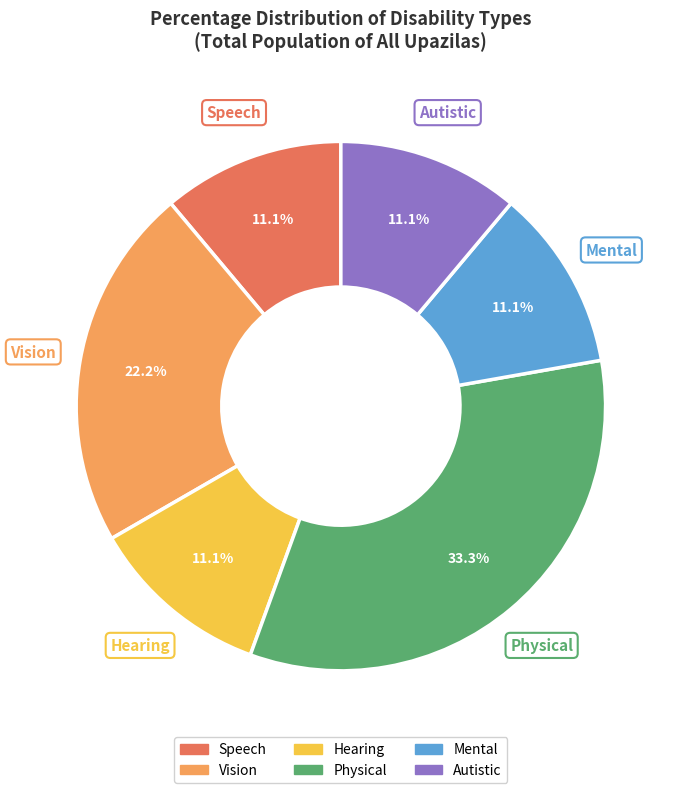

Is there any slice that represents more than half of the pie?

No